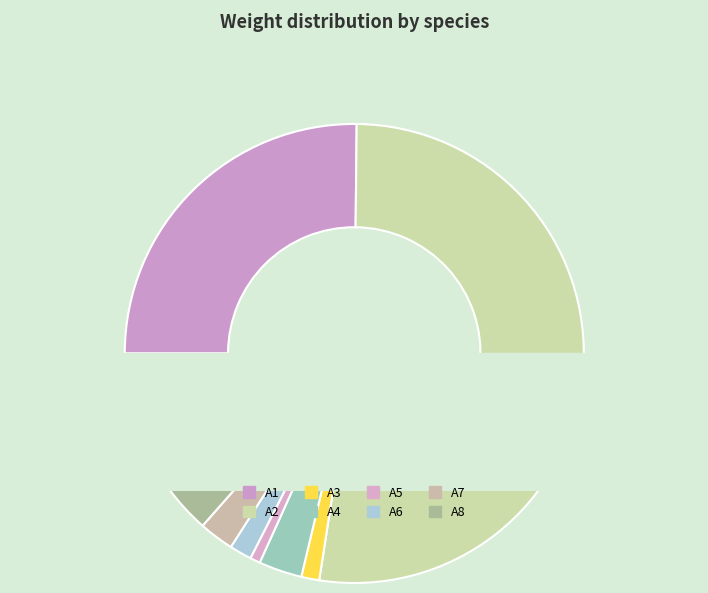

Does any single category account for the majority?

Yes